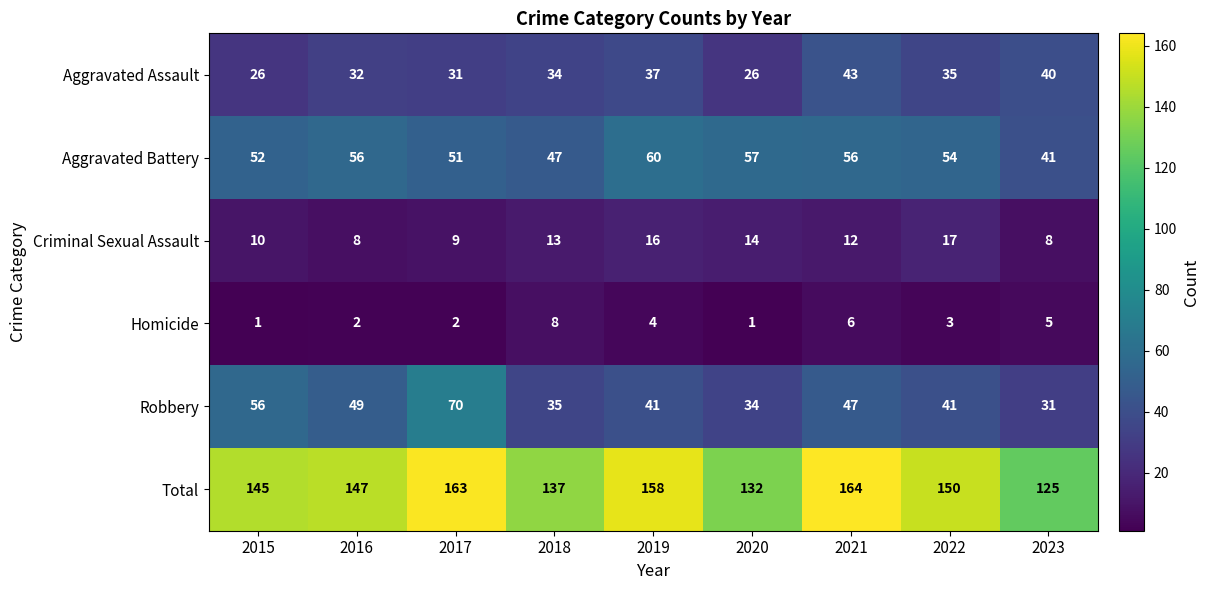

List the series in order of their peak value, lowest first.

Homicide, Criminal Sexual Assault, Aggravated Assault, Aggravated Battery, Robbery, Total